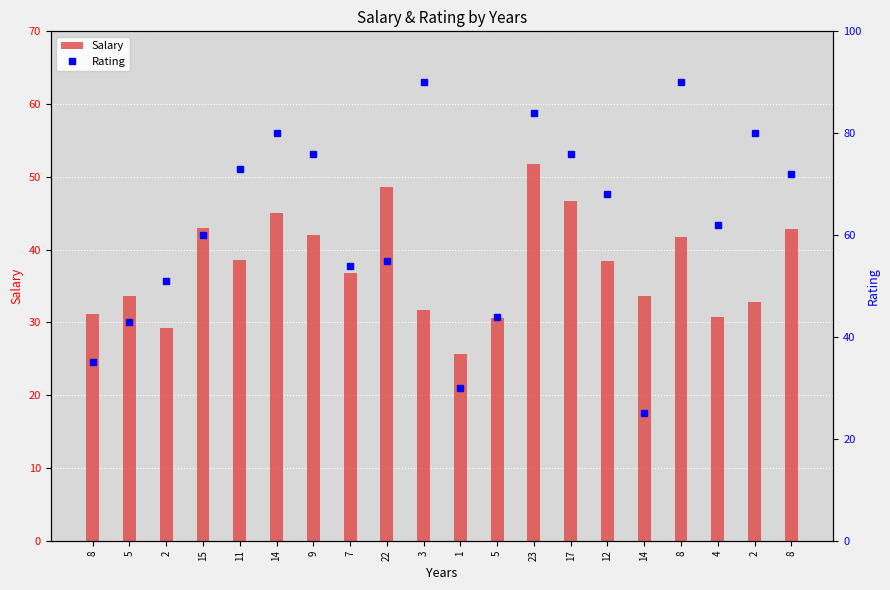

What is the average value of the Rating series?

62.4